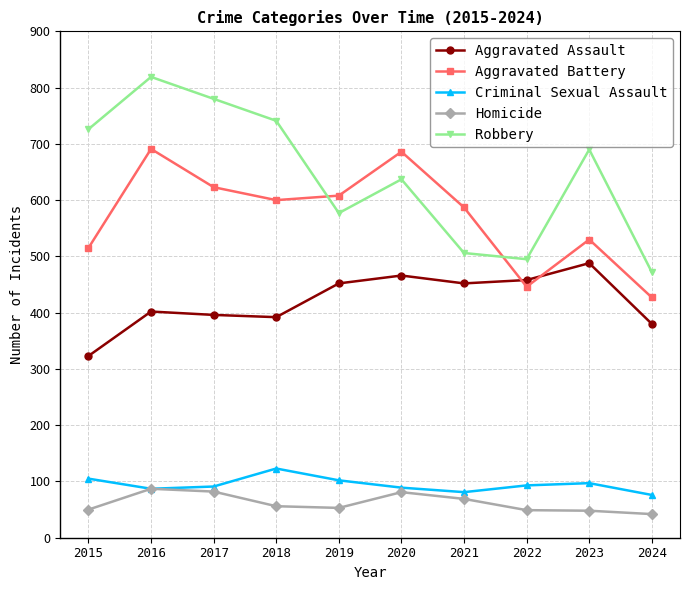

List the series in order of their peak value, highest first.

Robbery, Aggravated Battery, Aggravated Assault, Criminal Sexual Assault, Homicide